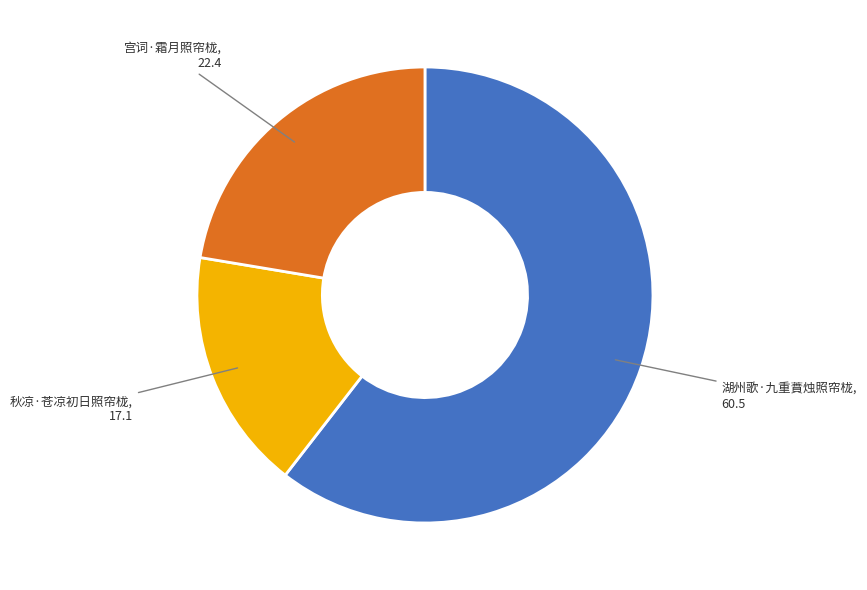

Count the number of slices in the pie.

3